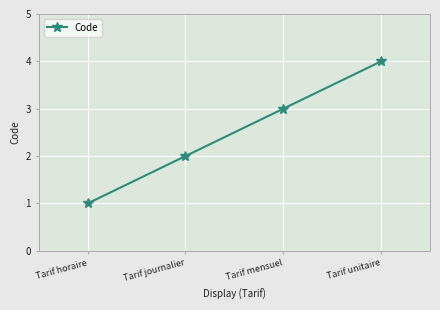

What is the difference between the maximum and minimum values?

3